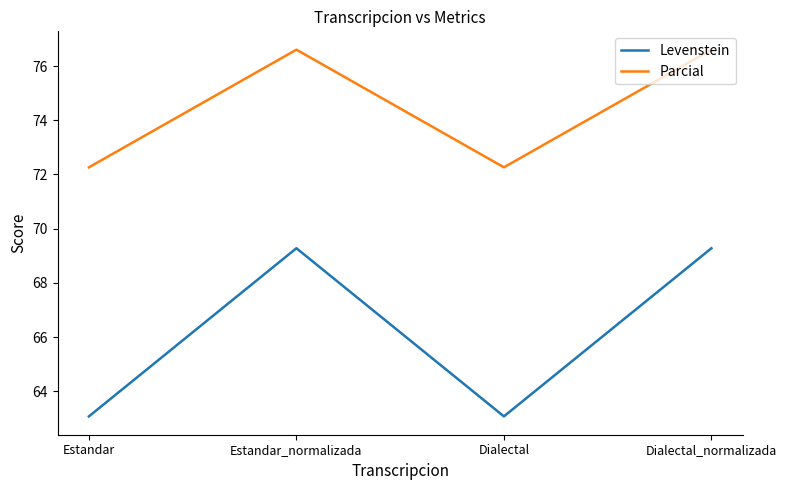

How many lines are shown in the chart?

2